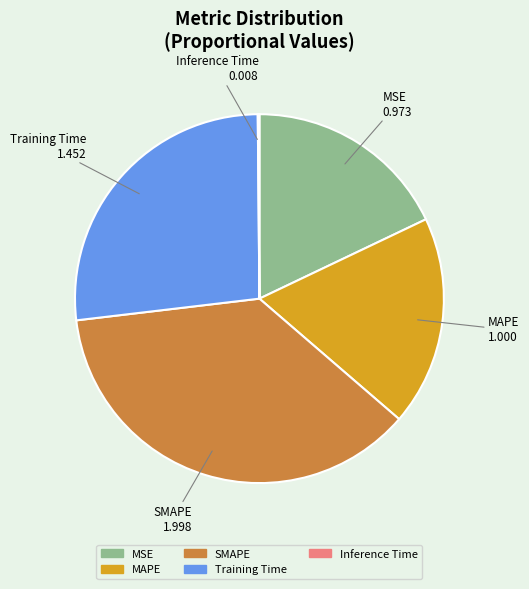

What is the ratio of the value at MAPE to the value at Training Time?

0.7